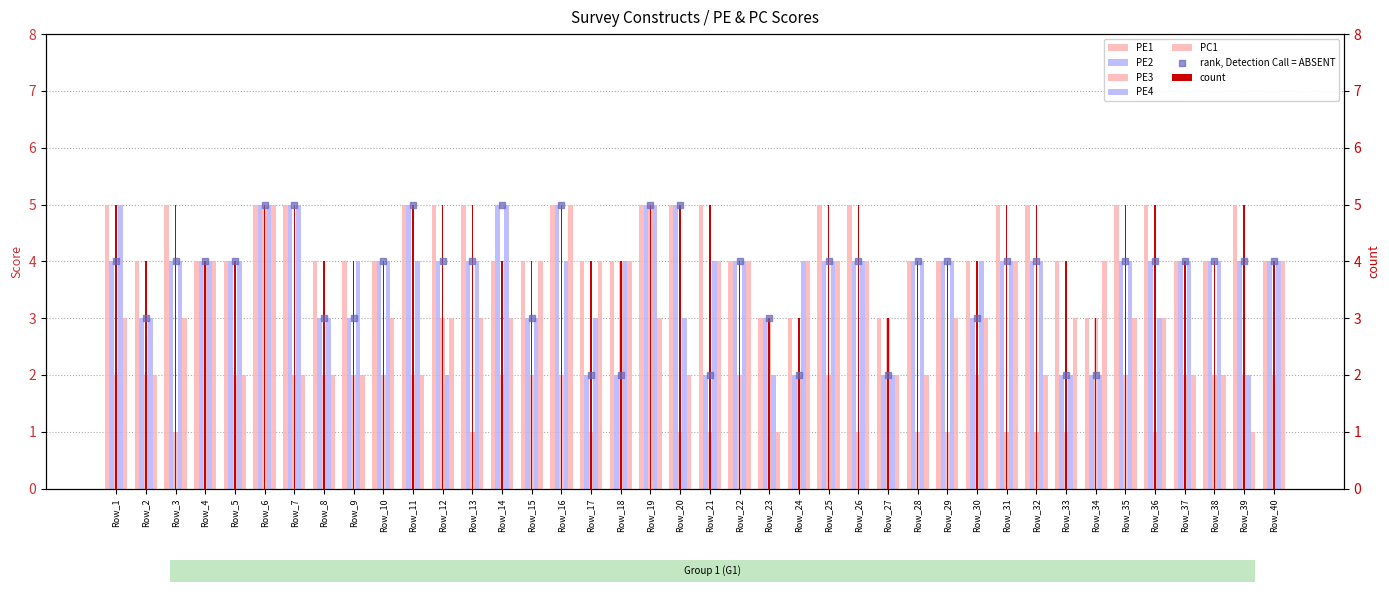

At which category is the sum across all series the highest?

Row_6